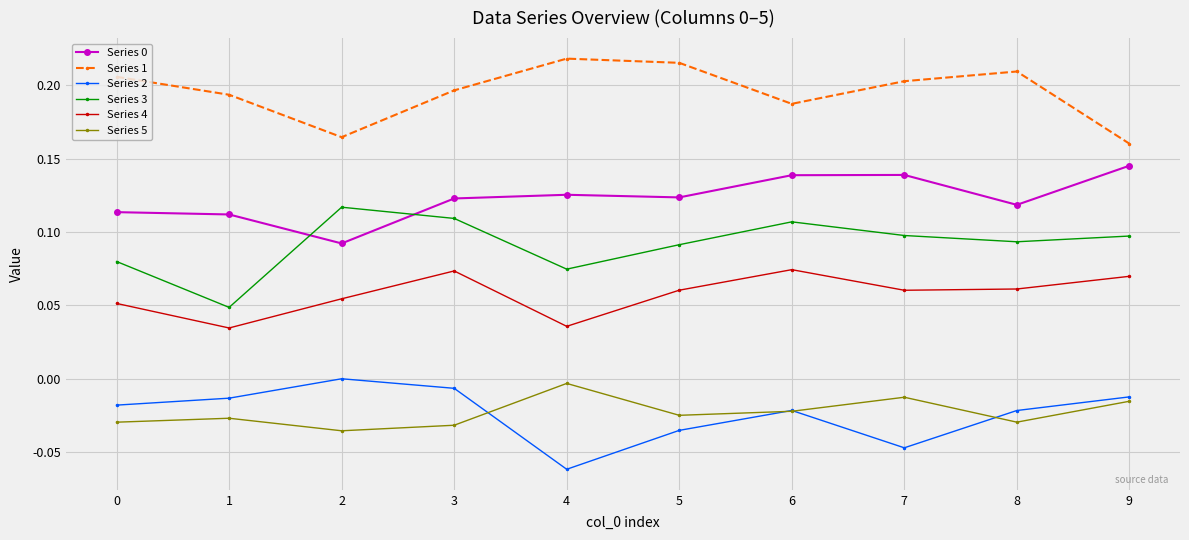

Does the chart have visible grid lines?

Yes